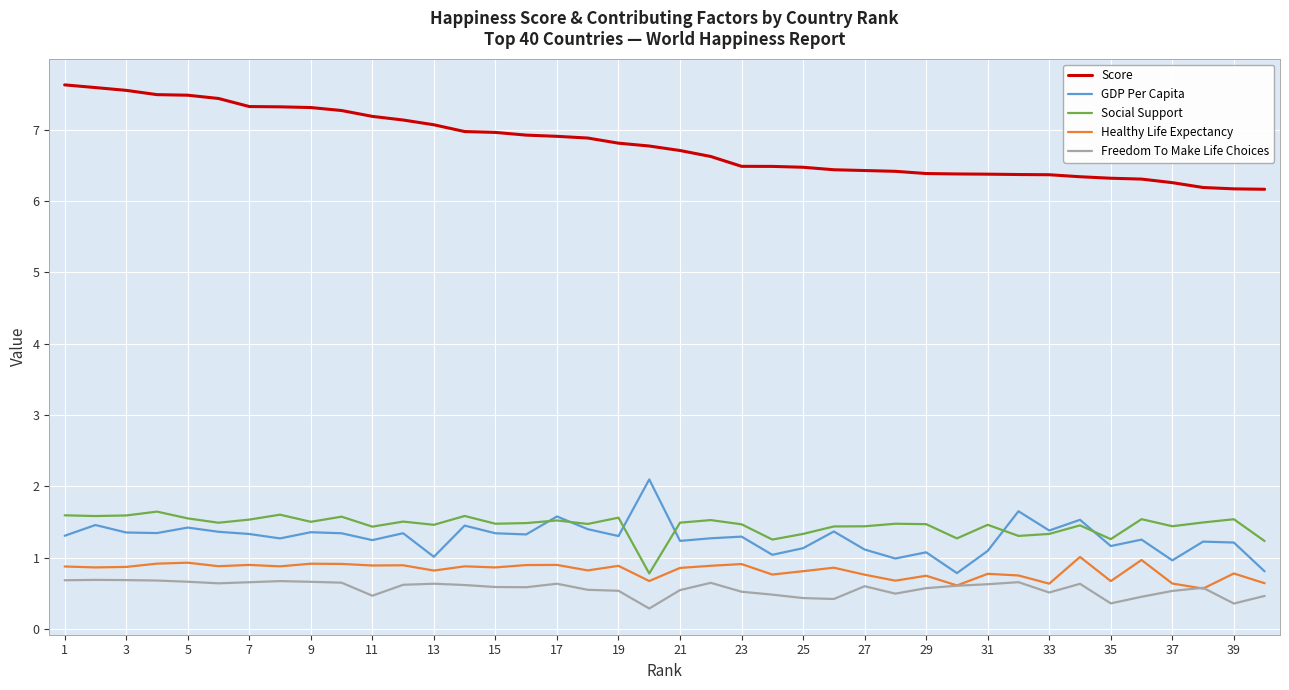

Which series has the largest total across all categories?

Score